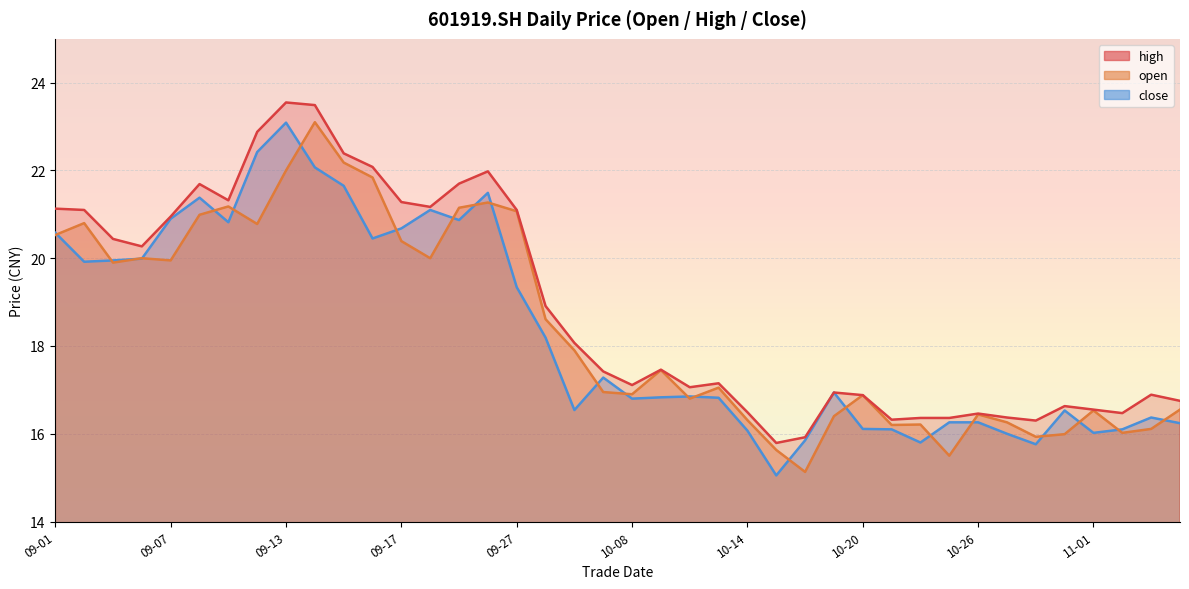

Rank the series by their average value, from lowest to highest.

close, open, high